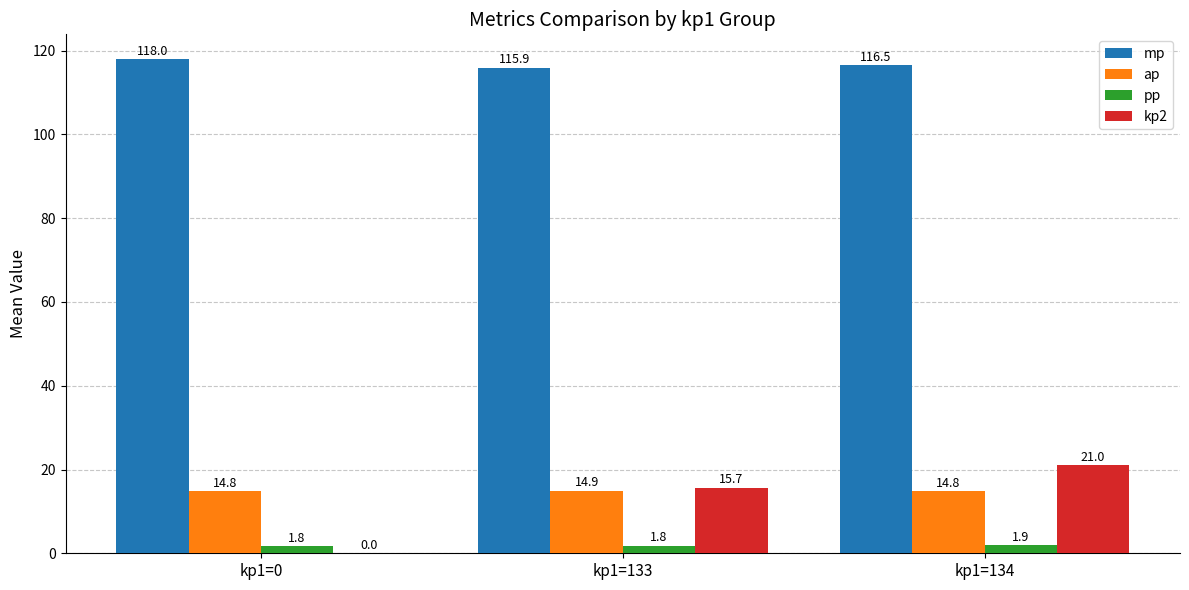

How many groups of bars are there?

3